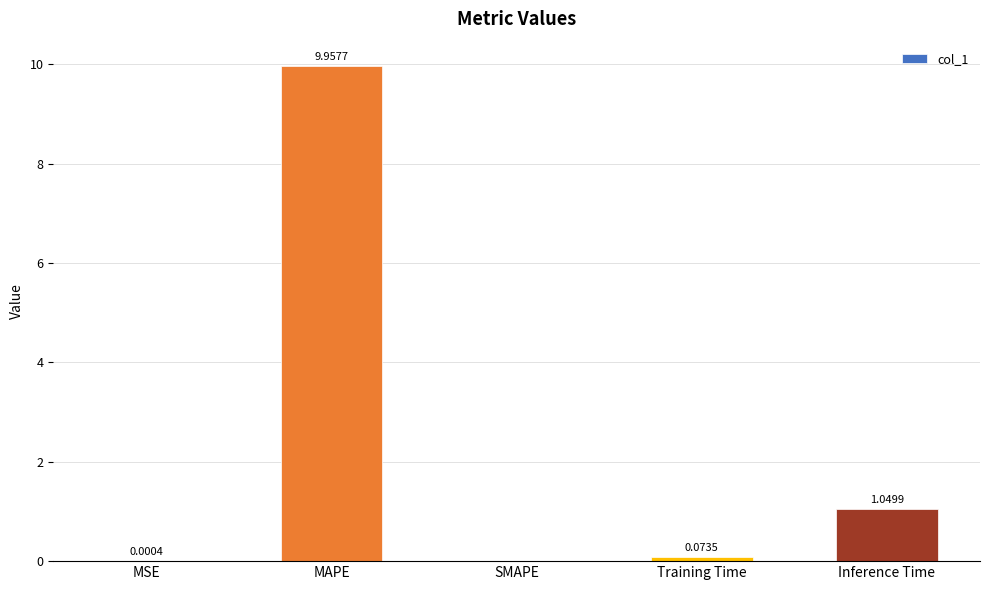

What is the sum of the values at Inference Time and MSE?

1.1